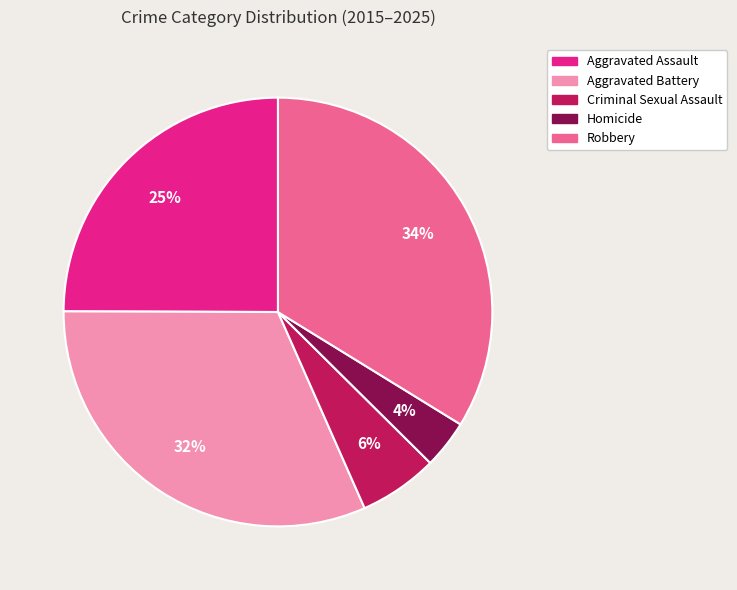

To the nearest percent, what percentage of the pie is Aggravated Battery?

32%